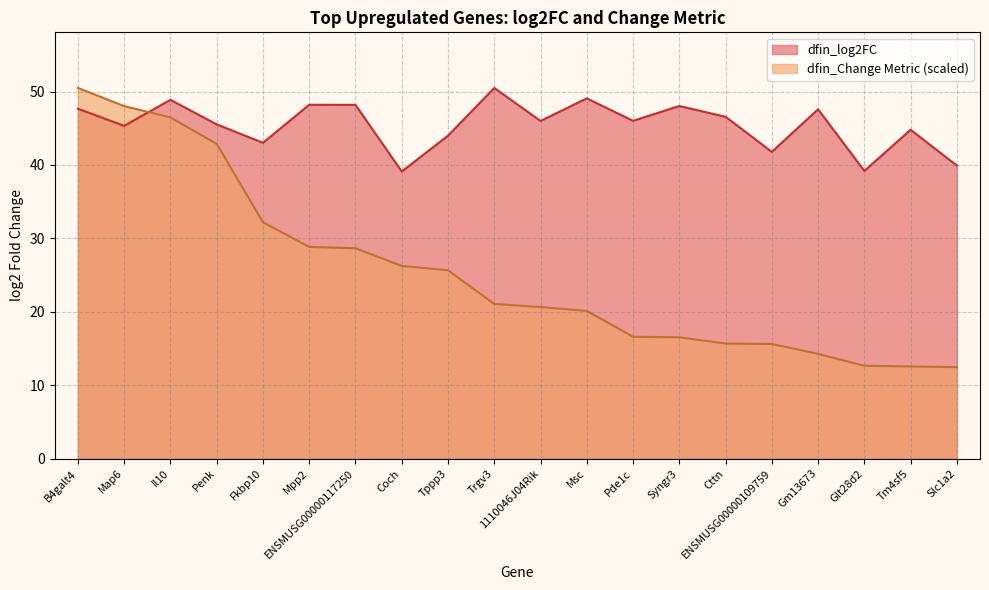

How many interior local peaks does the dfin_log2FC series have?

7